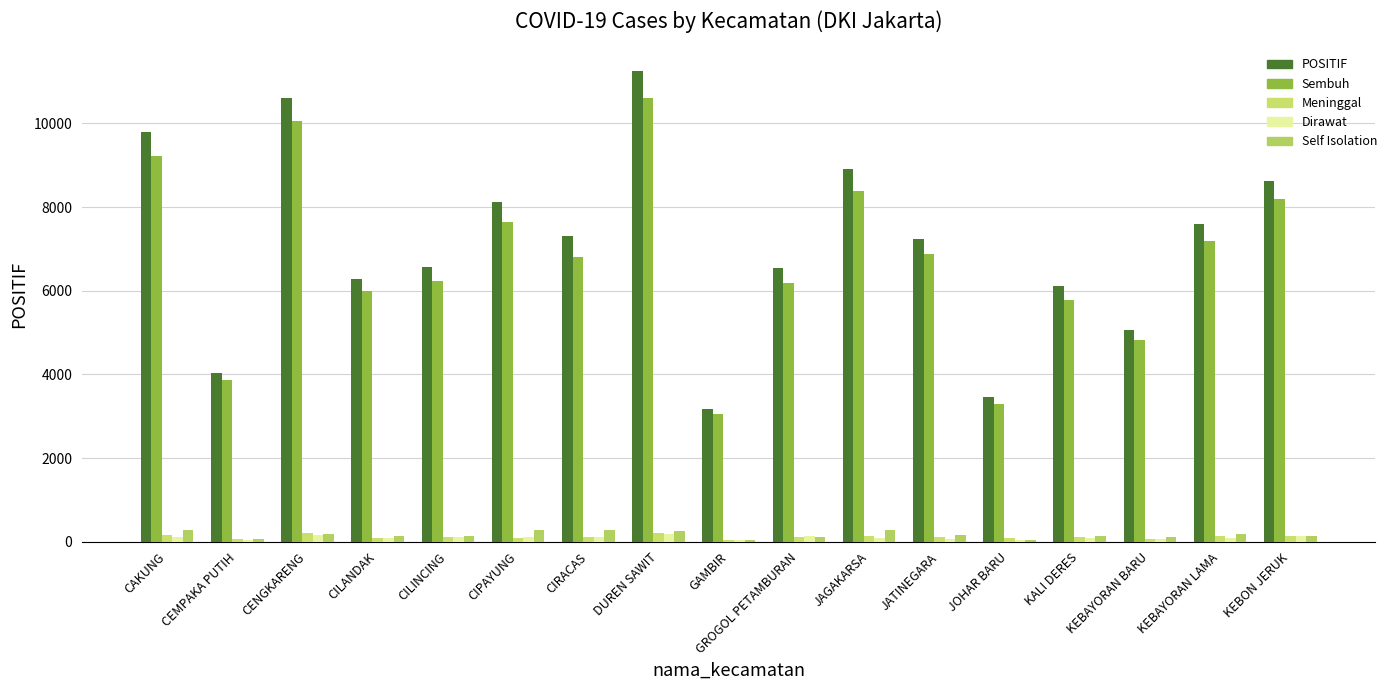

How many groups of bars are there?

17